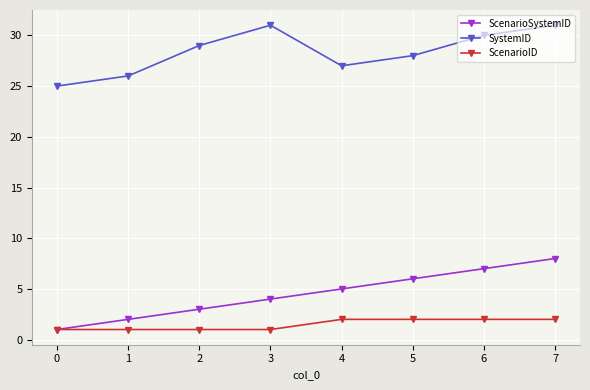

The SystemID series shows 31 at 3. True or false?

True